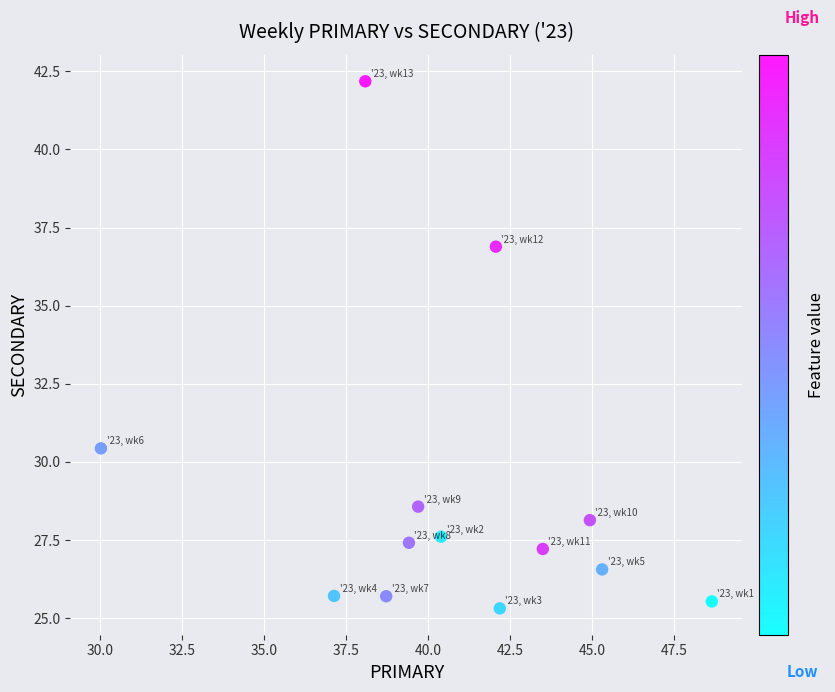

What Y value in the scatter plot is closest to 33?

30.4